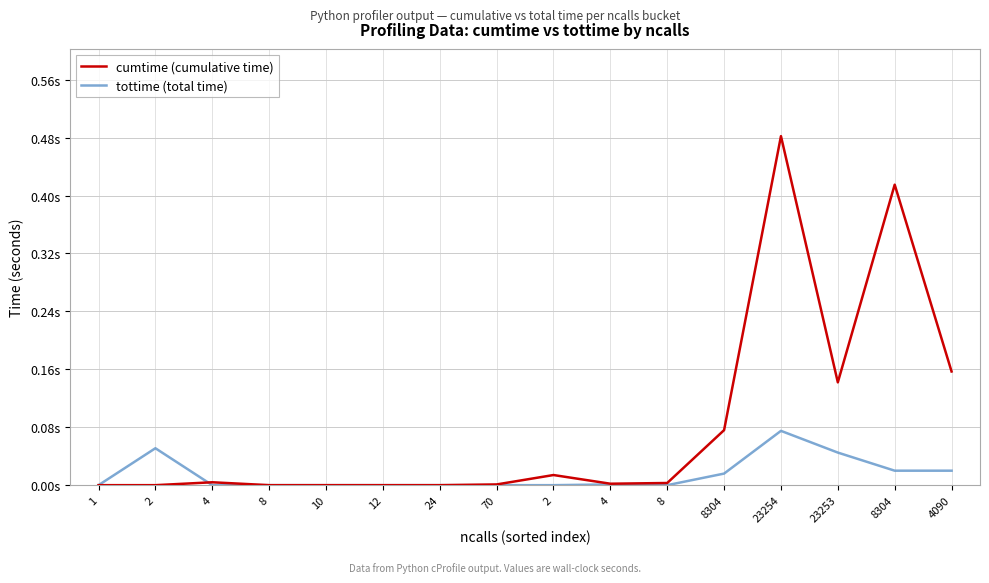

Reading left to right, list all the values displayed in this chart.

cumtime (cumulative time): 0.0	0.0	0.0	0.0	0.0	0.0	0.0	0.0	0.0	0.0	0.0	0.1	0.5	0.1	0.4	0.2
tottime (total time): 0.0	0.1	0.0	0.0	0.0	0.0	0.0	0.0	0.0	0.0	0.0	0.0	0.1	0.0	0.0	0.0